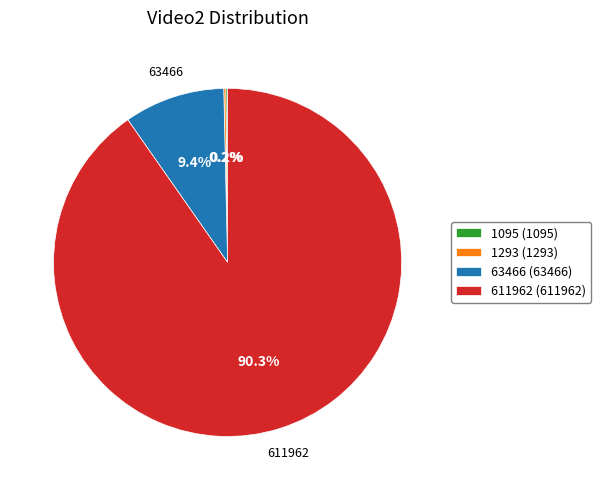

To the nearest percent, what is the difference between the largest and smallest slice percentages?

90%